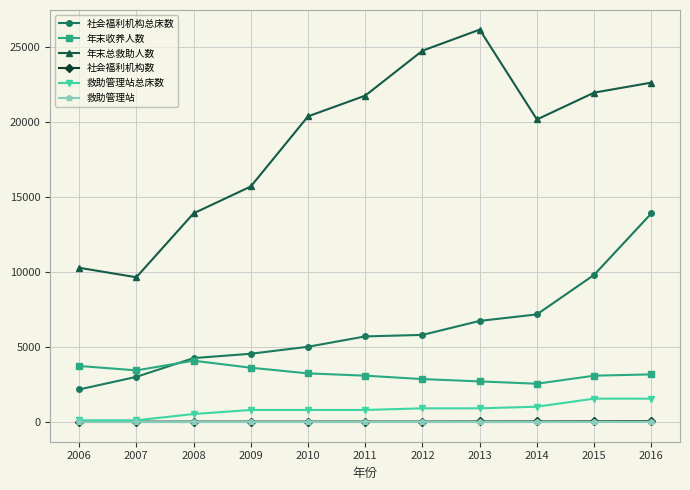

What are all the series names shown in the legend?

社会福利机构总床数, 年末收养人数, 年末总救助人数, 社会福利机构数, 救助管理站总床数, 救助管理站